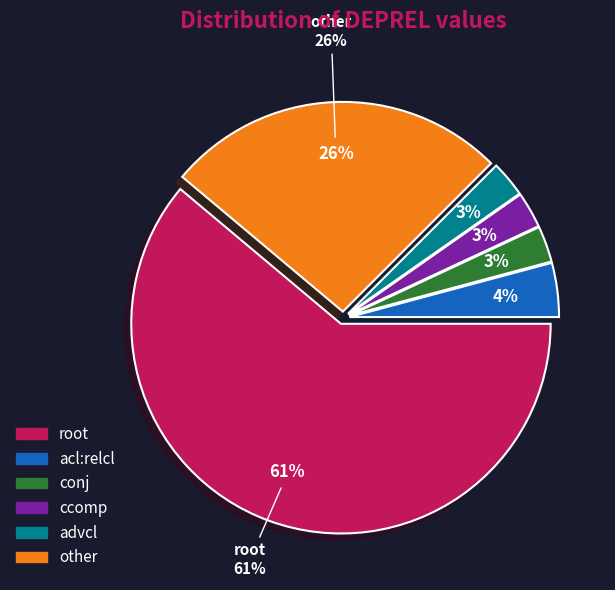

How much of the chart is everything except acl:relcl?

95.8%